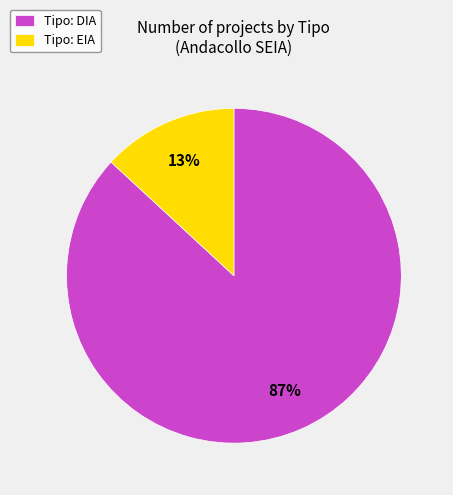

To the nearest percent, what is the combined percentage of Tipo: EIA and Tipo: DIA?

100%